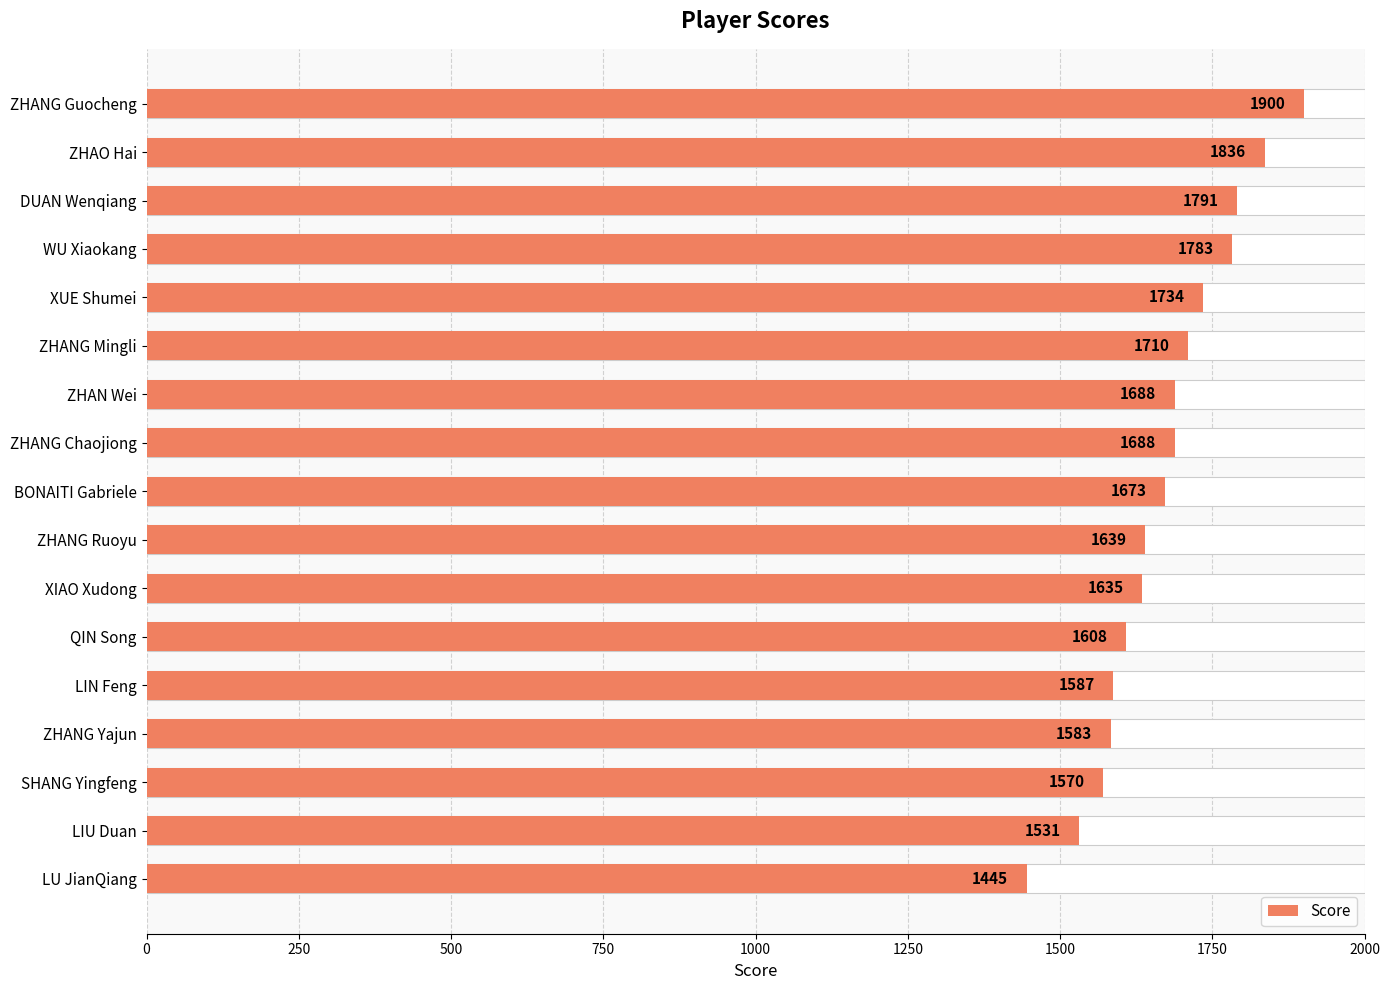

What is the average value?

1671